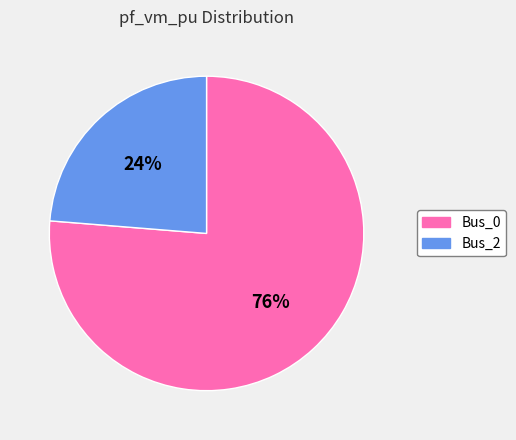

The Bus_2 slice represents 24% of the pie. True or false?

True